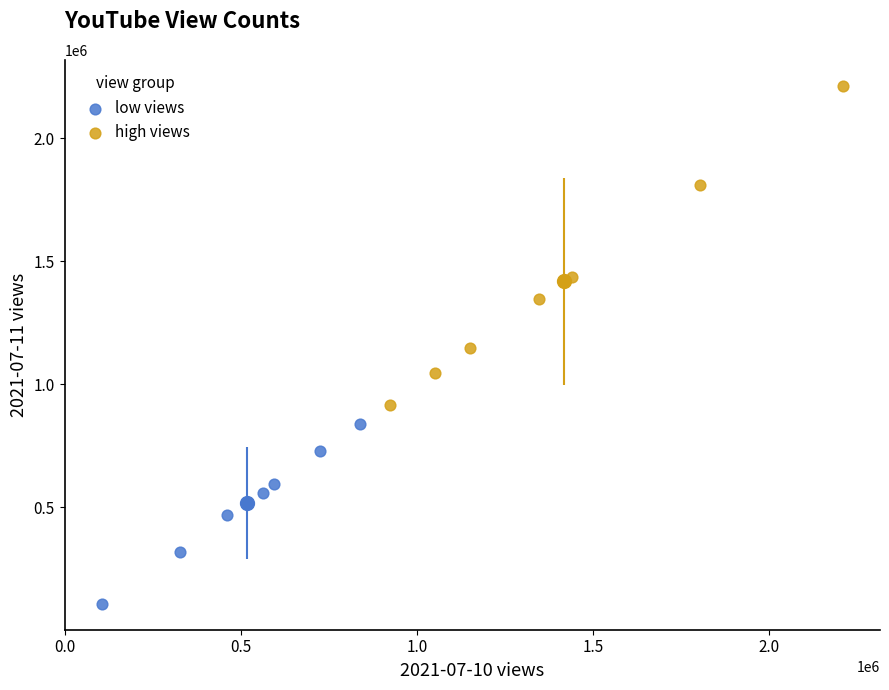

Which series contains the highest Y value?

high views